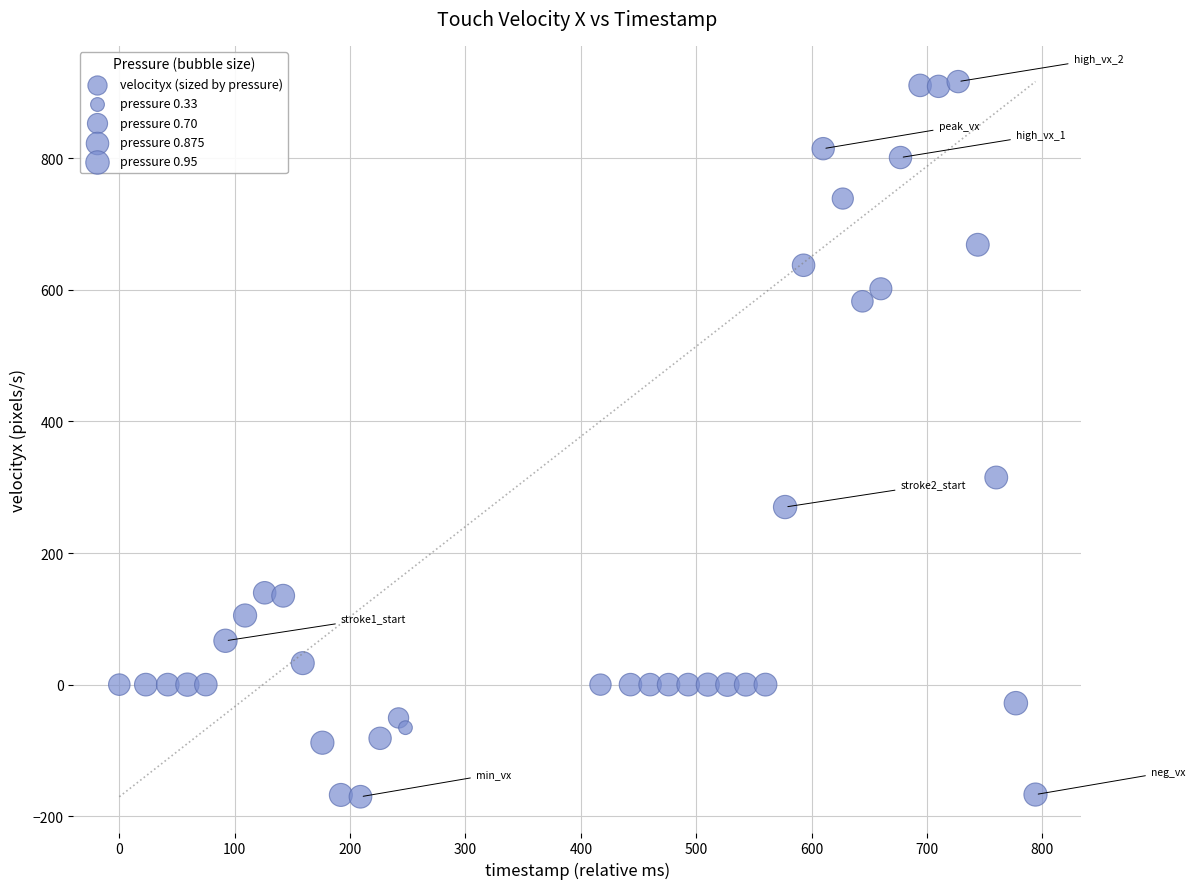

What Y value in the scatter plot is closest to 373?

314.8